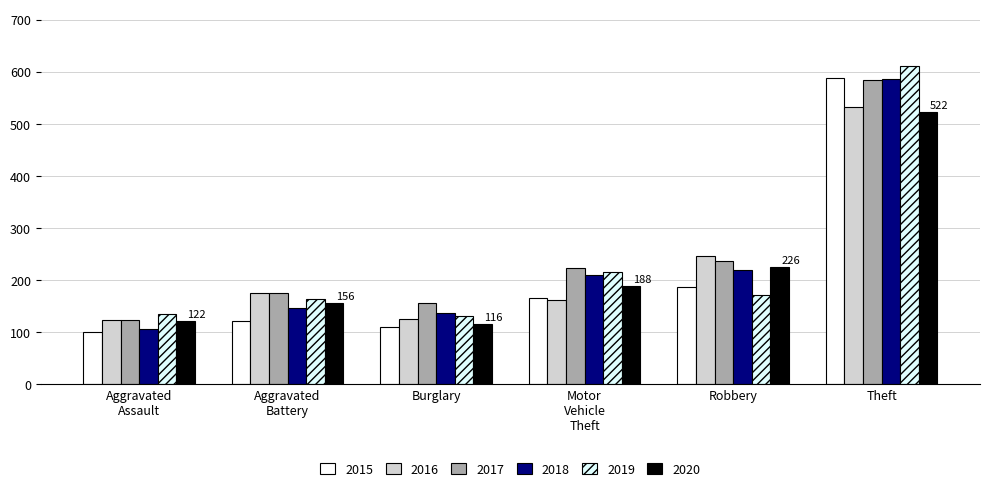

Does the chart contain stacked bars?

No